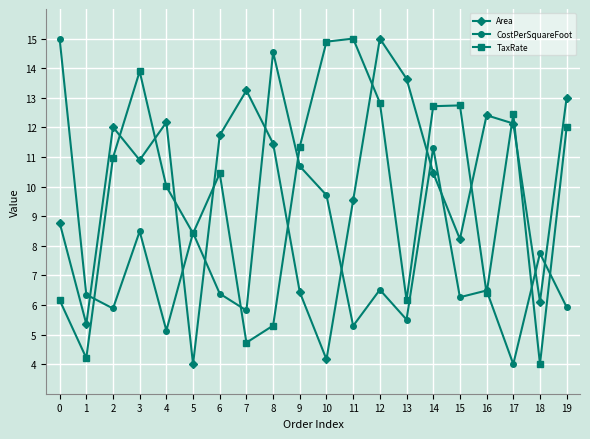

What is the value of the Area point at the 6th from the left?

4.0